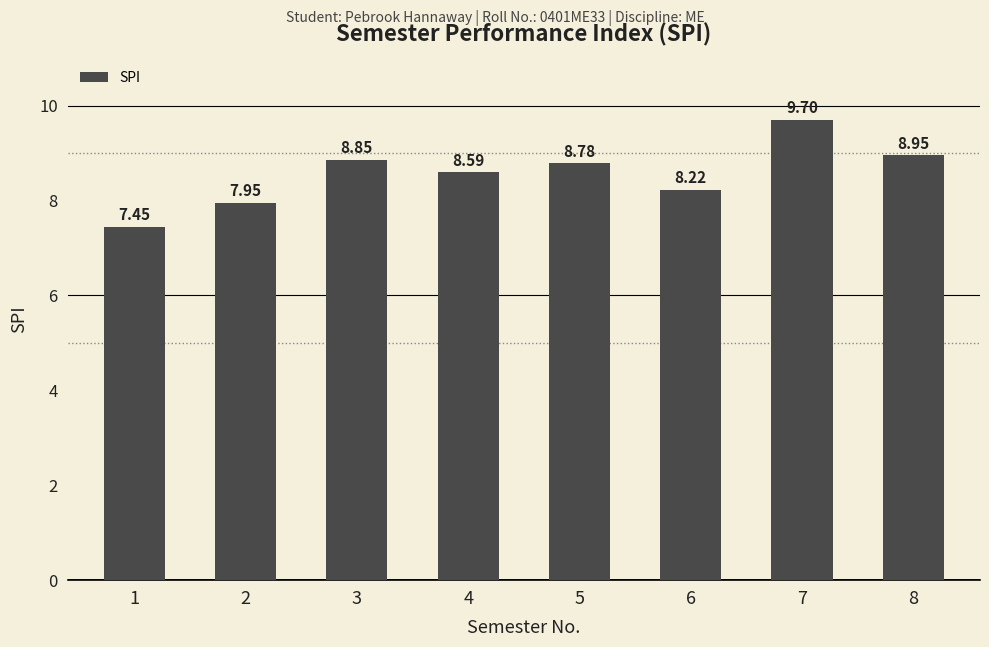

List the labels in order of value, smallest first.

1, 2, 6, 4, 5, 3, 8, 7